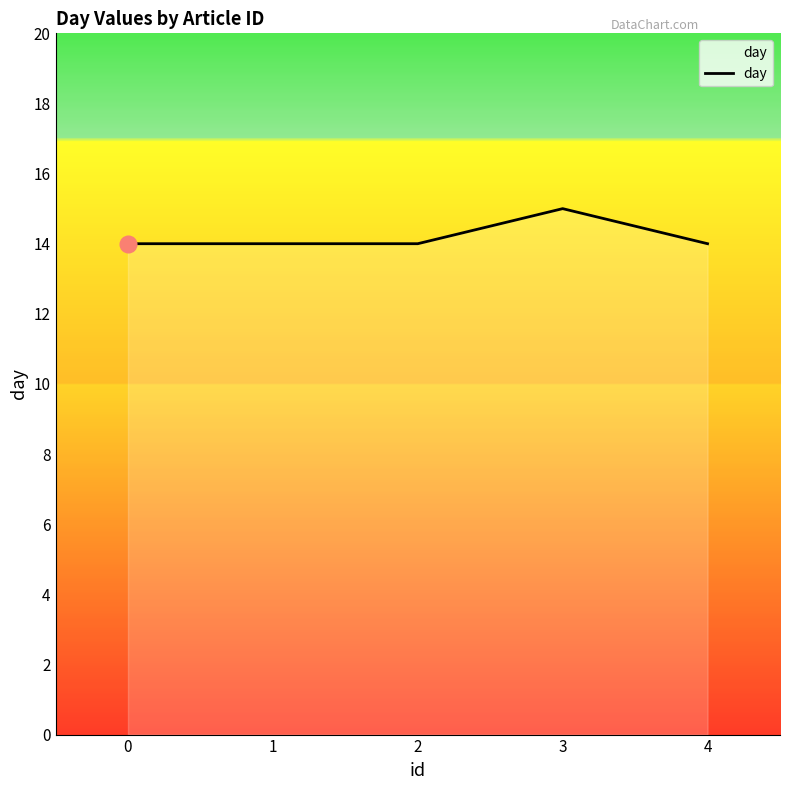

Reading left to right, list all the values displayed in this chart.

14	14	14	15	14